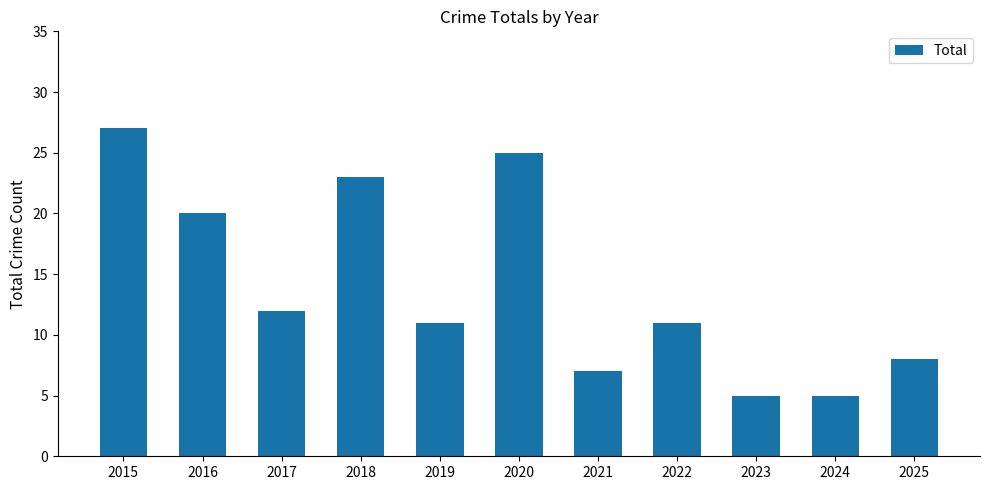

What is the greatest value displayed?

27